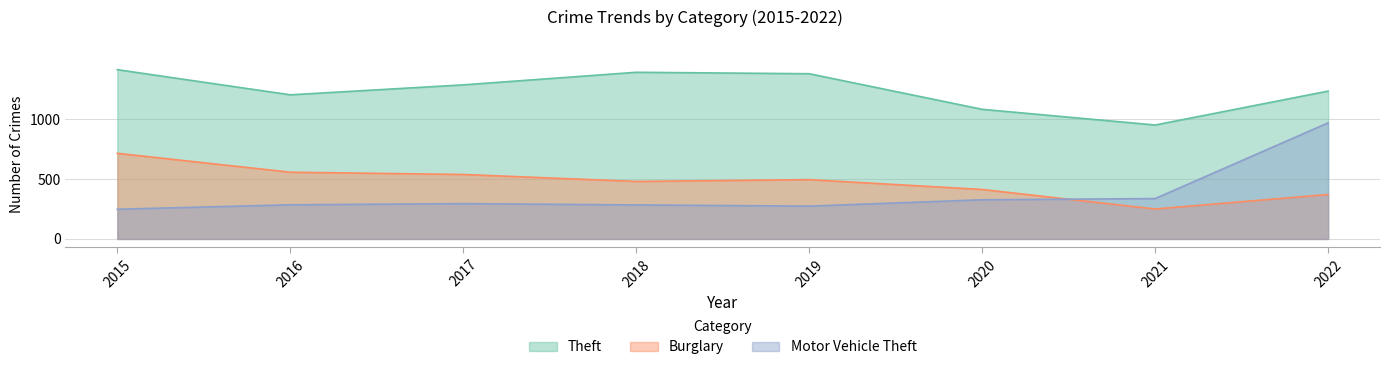

Reading right to left, extract all data points from this chart.

Theft: 1234	951	1082	1379	1391	1286	1203	1413
Burglary: 371	250	413	495	480	538	557	715
Motor Vehicle Theft: 969	337	327	274	284	295	285	248